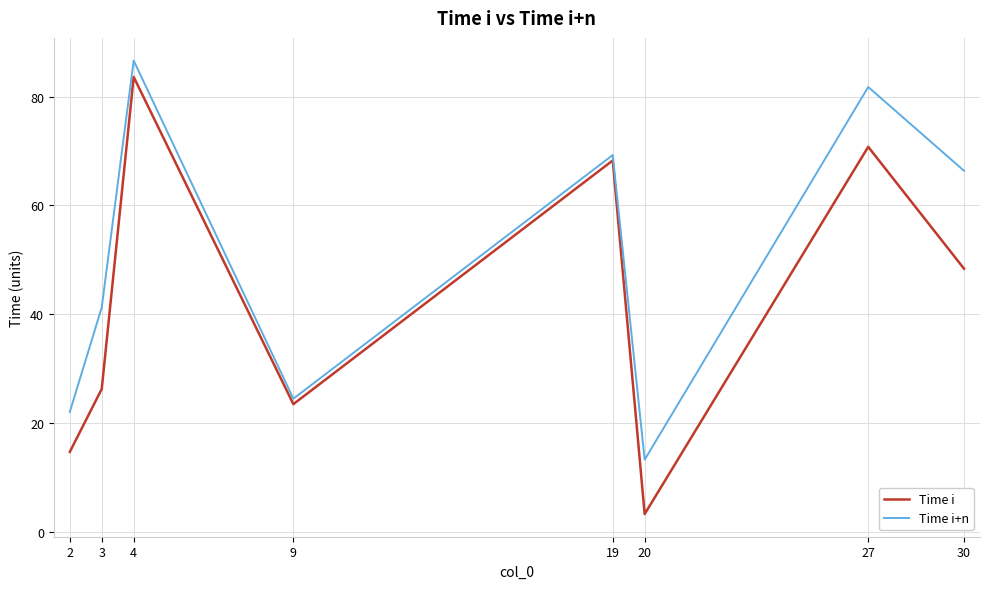

True or false: Time i+n and Time i intersect in this chart.

False